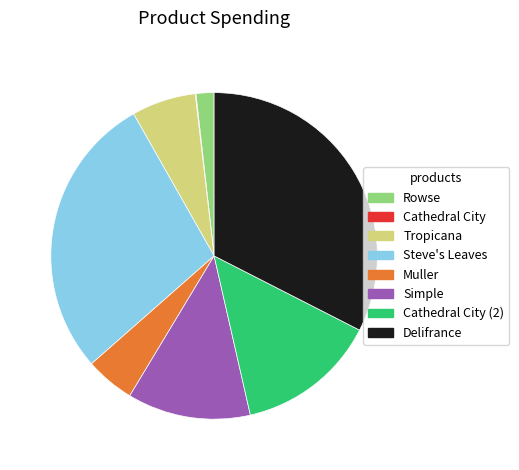

True or false: Tropicana accounts for 1% of the total.

False